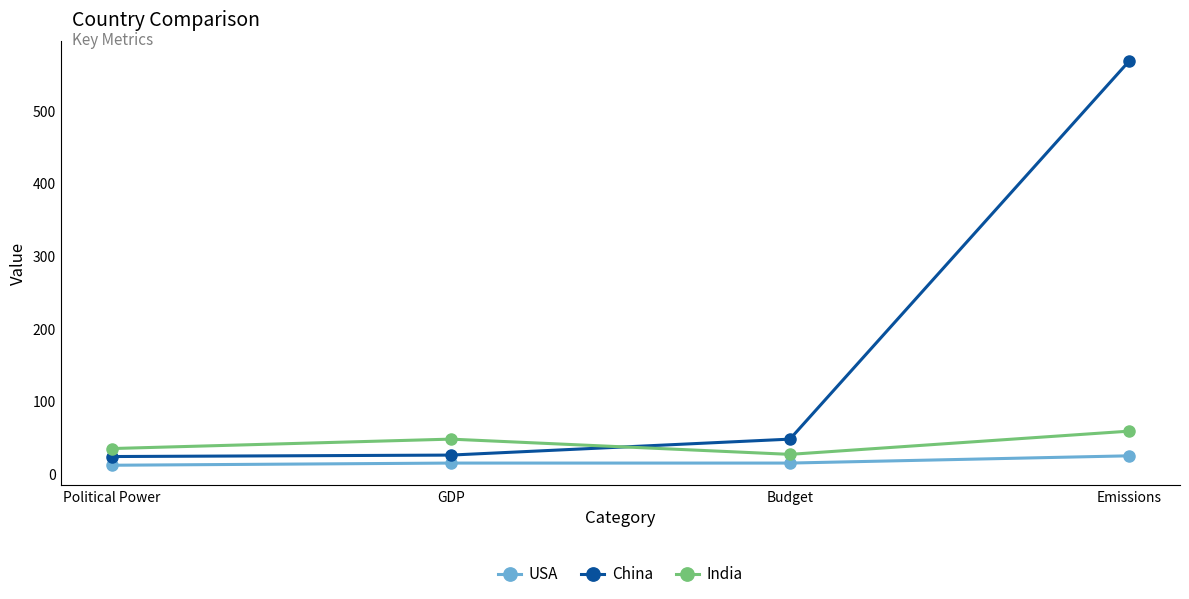

Is the value of India at Emissions greater than the value of USA at Political Power?

Yes